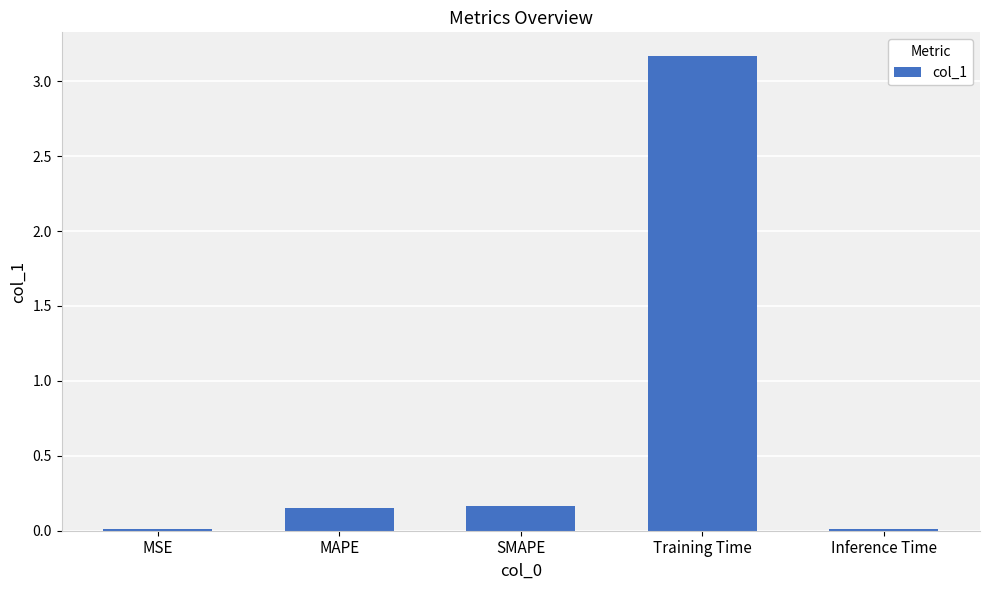

Which category has the highest value across all series?

Training Time